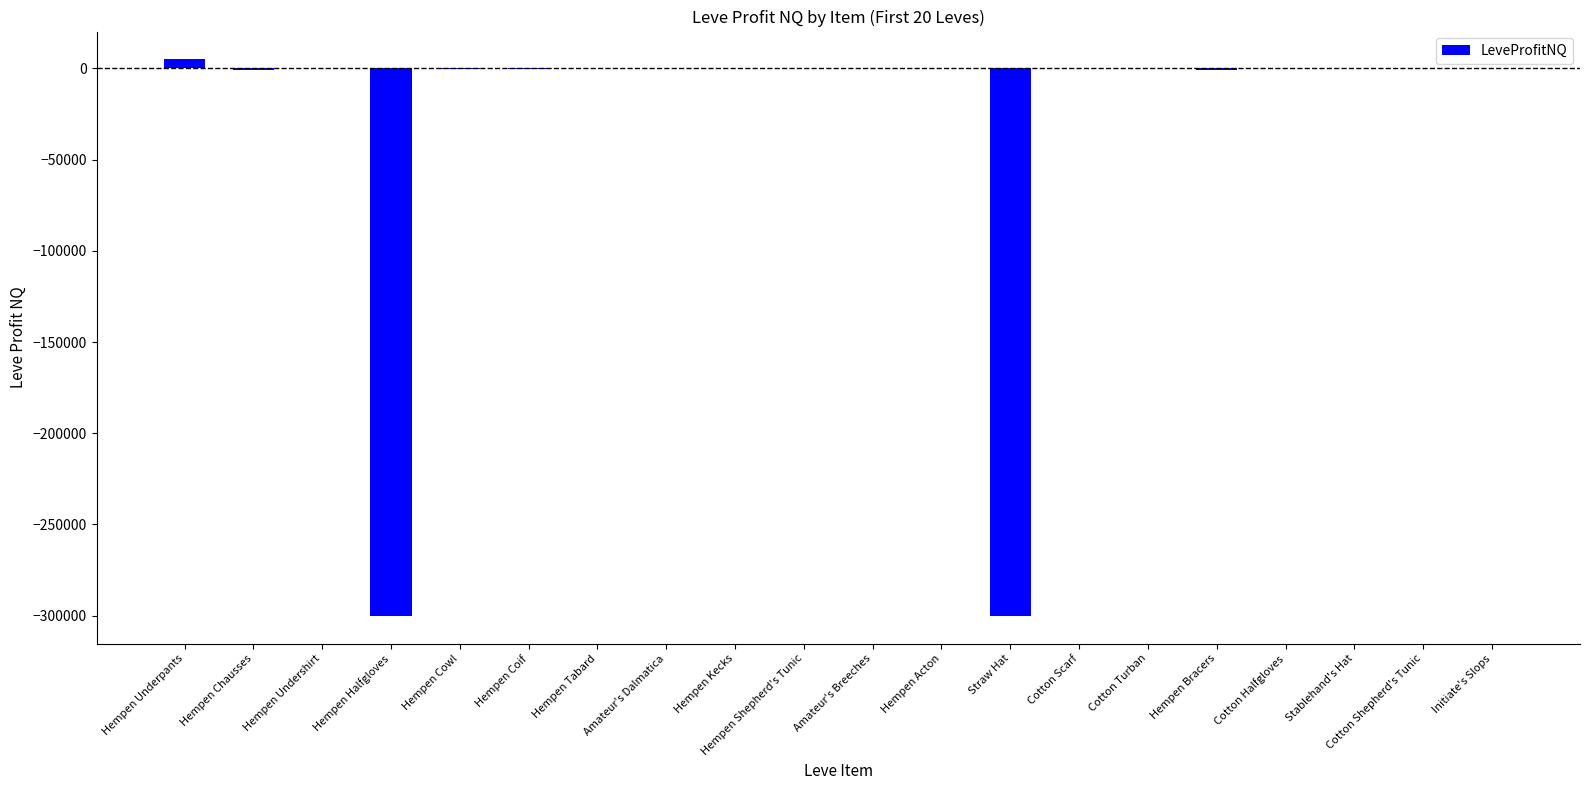

How many series are shown in this chart?

1